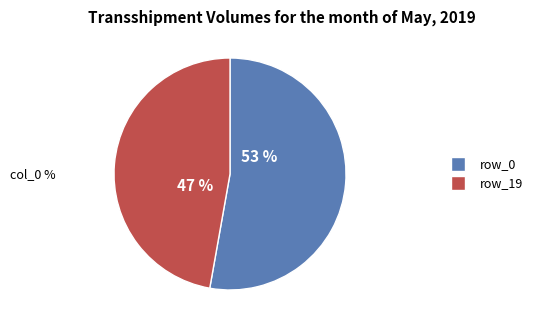

To the nearest percent, what is the difference between the row_0 and row_19 slice percentages?

6%